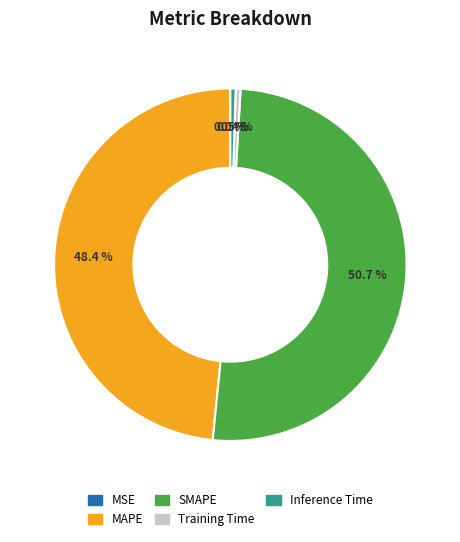

What portion of the pie excludes MAPE?

51.6%